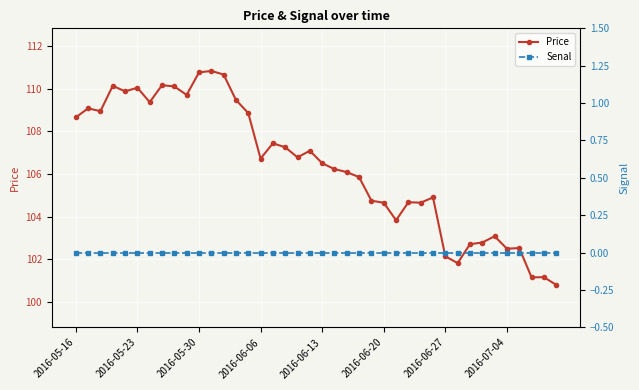

At 2016-05-16, list the series in order from smallest to largest.

Senal, Price